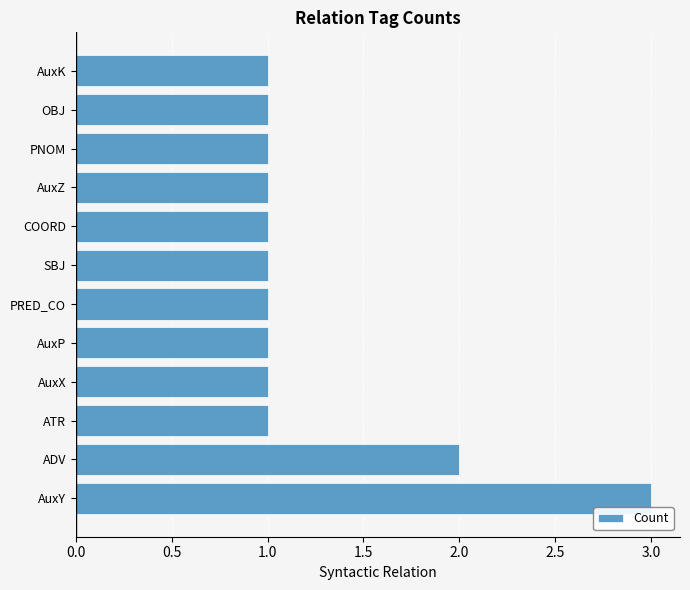

Are the bars grouped side by side (vs. stacked)?

No